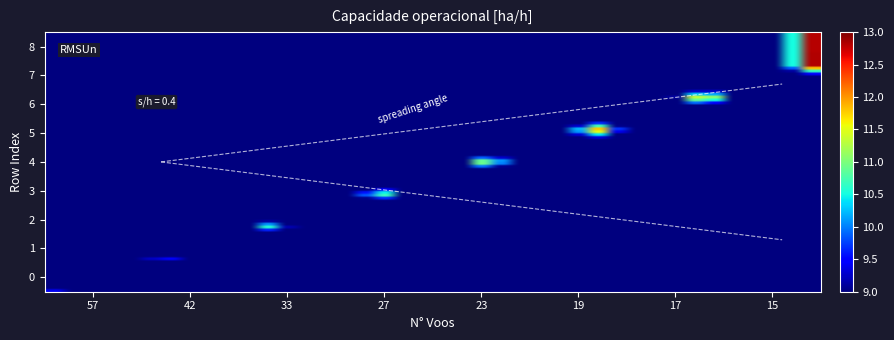

Reading left to right, what are all the values shown in this chart?

0: 9.4	10.4	11.1	11.6	12.0	12.5	12.6	12.8	12.8
labels_row: 0.0	1.0	2.0	3.0	4.0	5.0	6.0	7.0	8.0
labels_col: 57.0	42.0	33.0	27.0	23.0	19.0	17.0	15.0	15.0